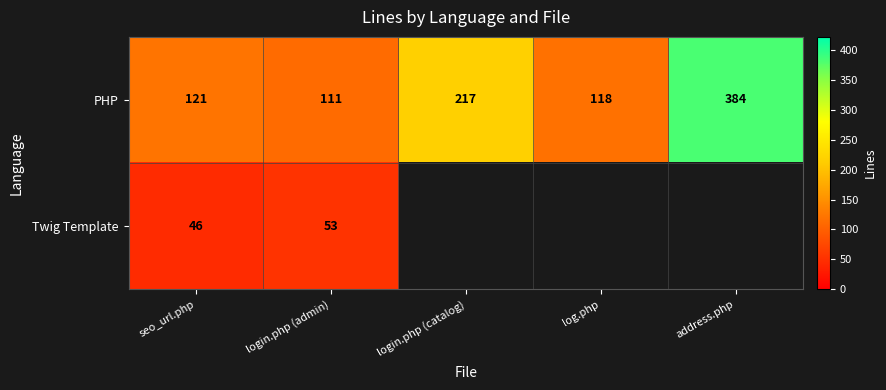

What is the highest value of the PHP series?

384